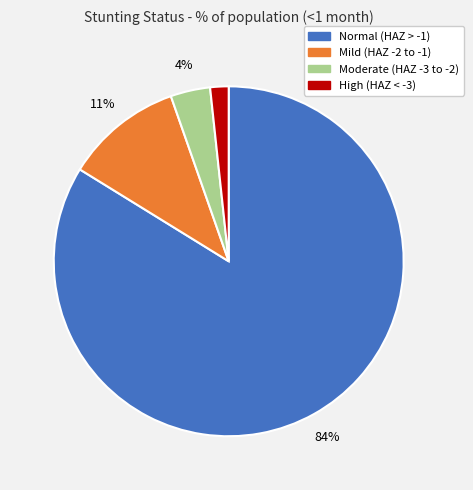

Does any single category account for the majority?

Yes